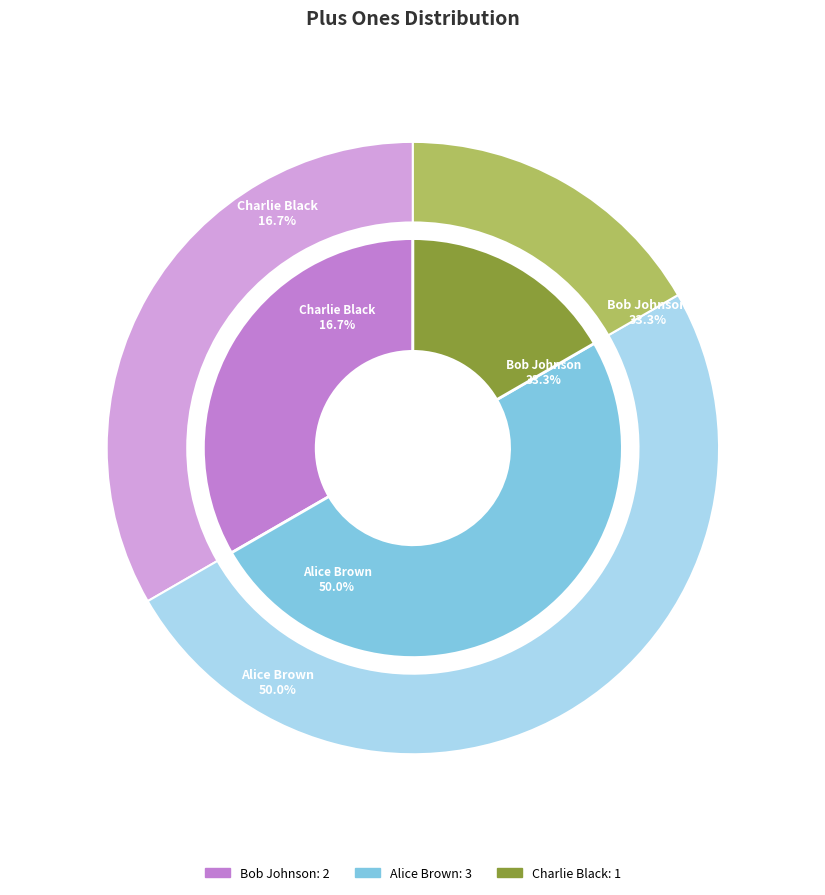

The Jane Smith slice represents 13% of the pie. True or false?

False